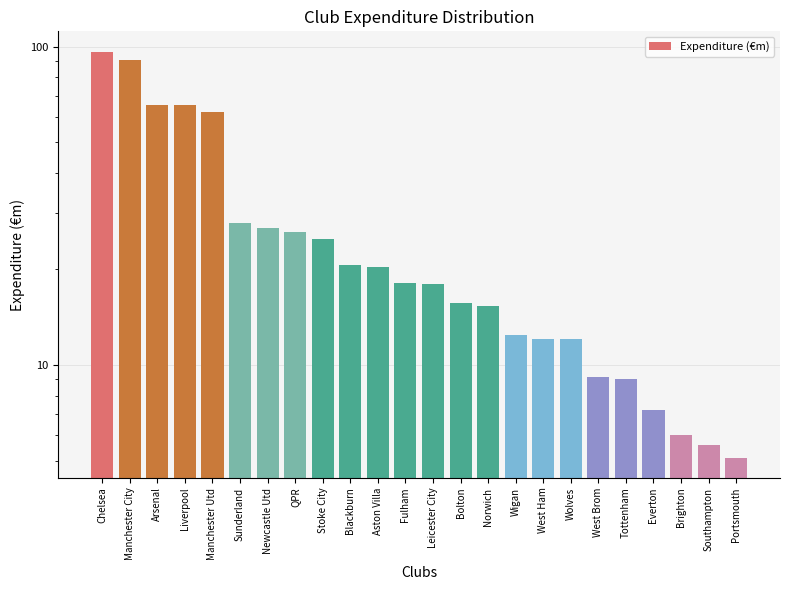

What value does the data have at Liverpool?

65.3